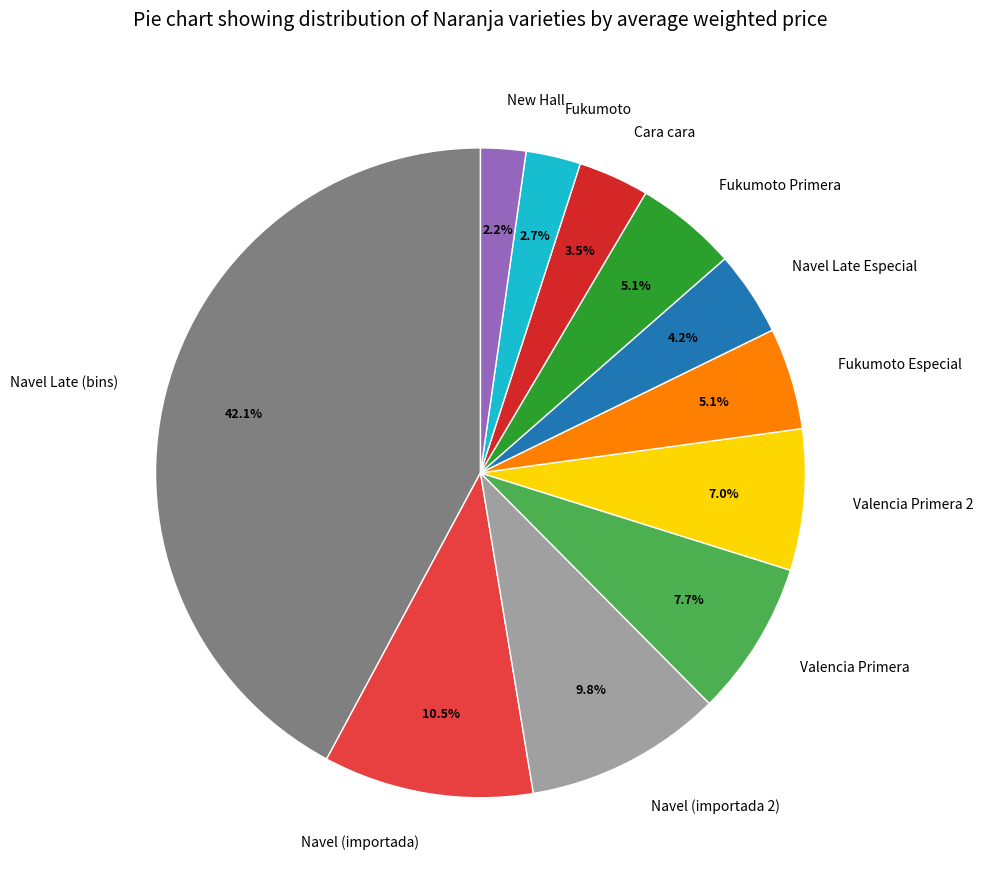

What portion of the pie excludes Navel Late (bins)?

57.9%